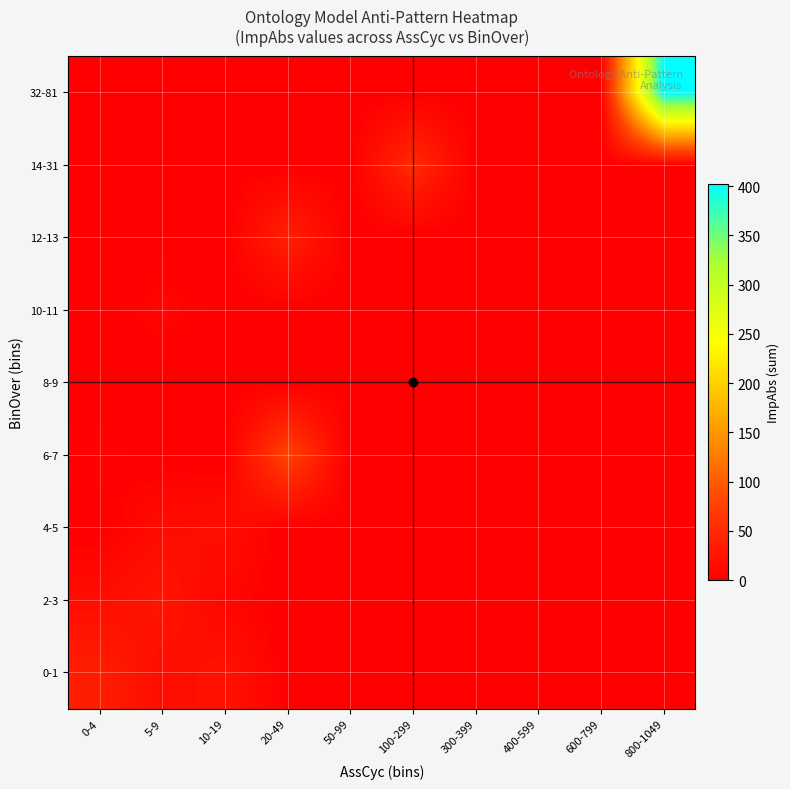

How many categories are shown in the chart?

10